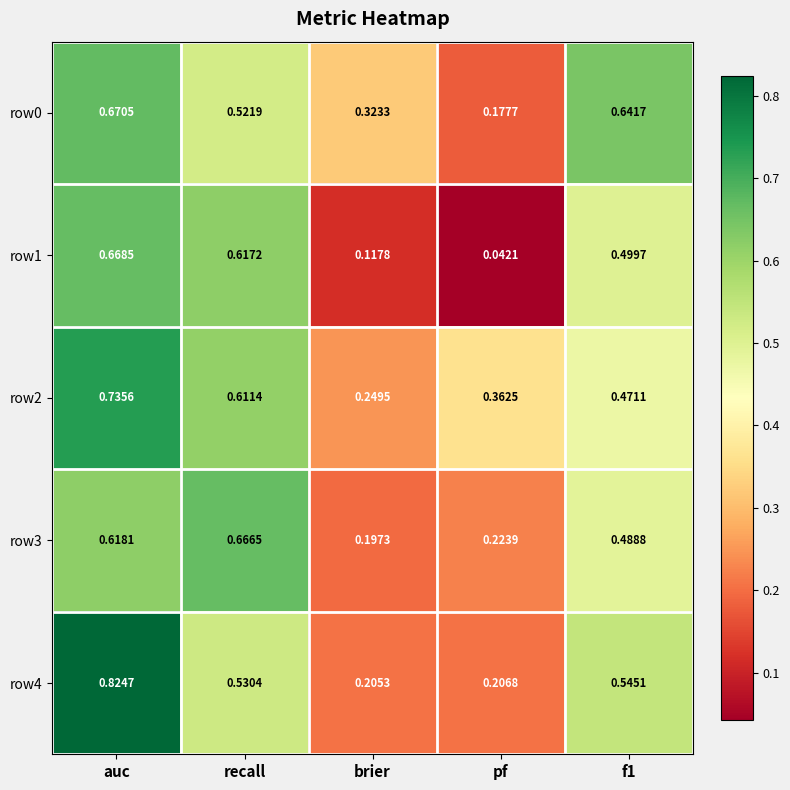

Where is row2 nearest to the value 0?

brier